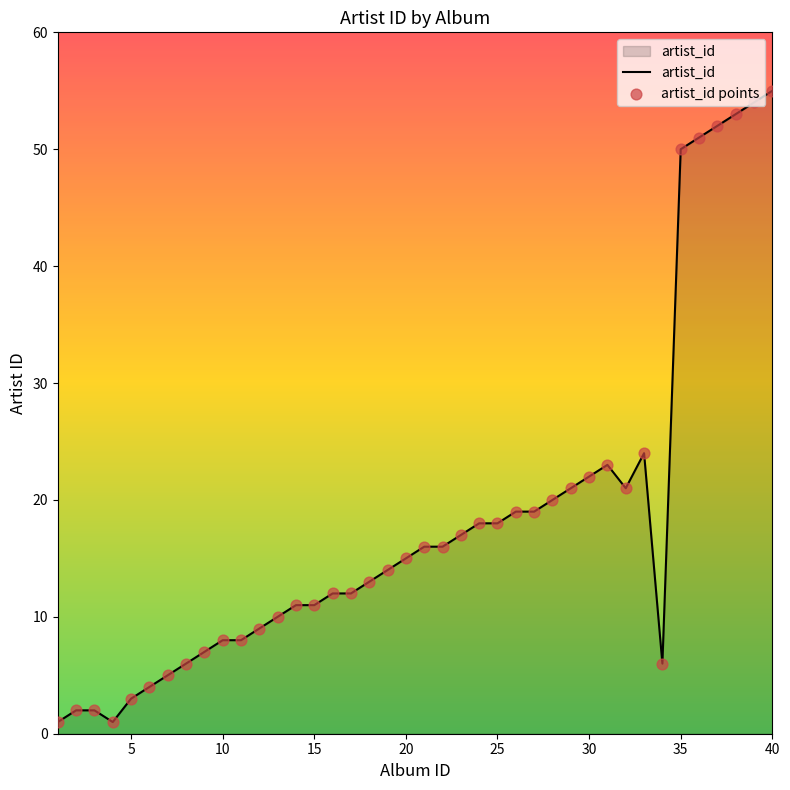

What is the greatest value displayed?

55